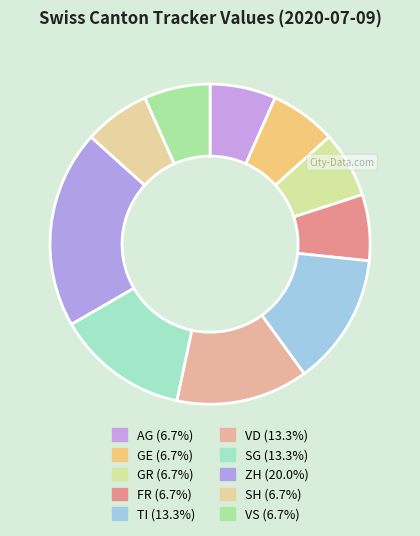

To the nearest percent, what is the combined percentage of GR and FR?

13%